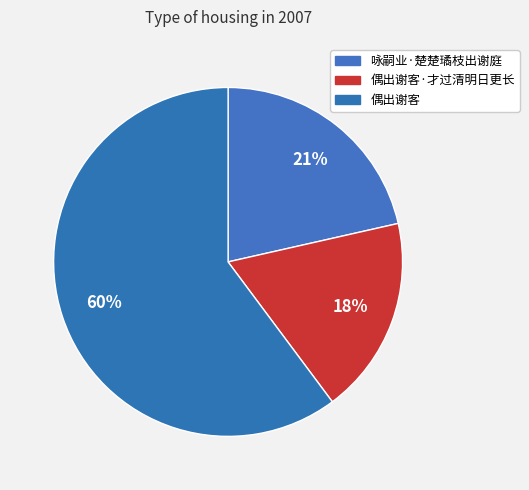

To the nearest percent, what is the difference between the largest and smallest slice percentages?

42%